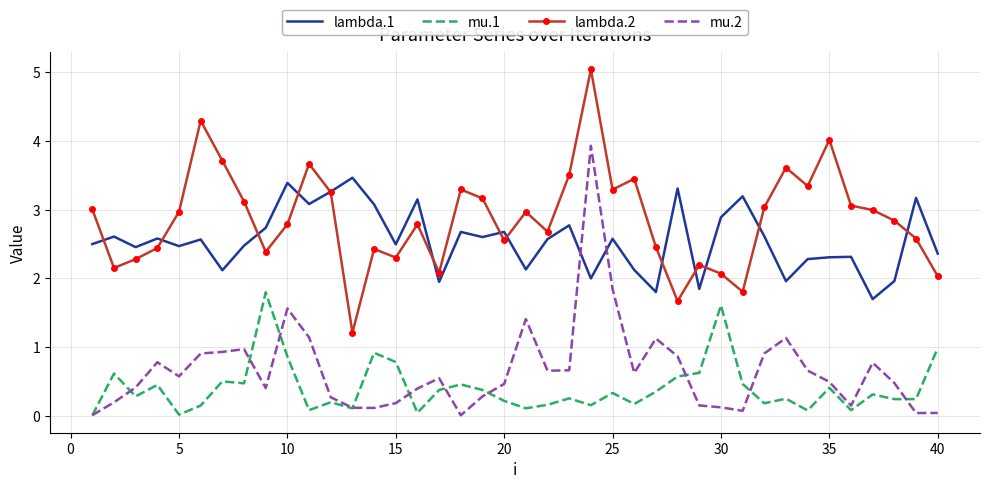

Which series has the widest spread of values?

mu.2